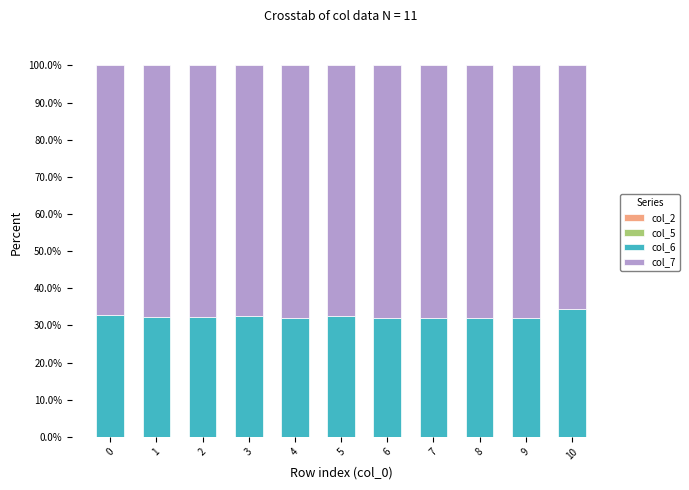

What is the difference between the col_7 values at 2 and 4?

0.4